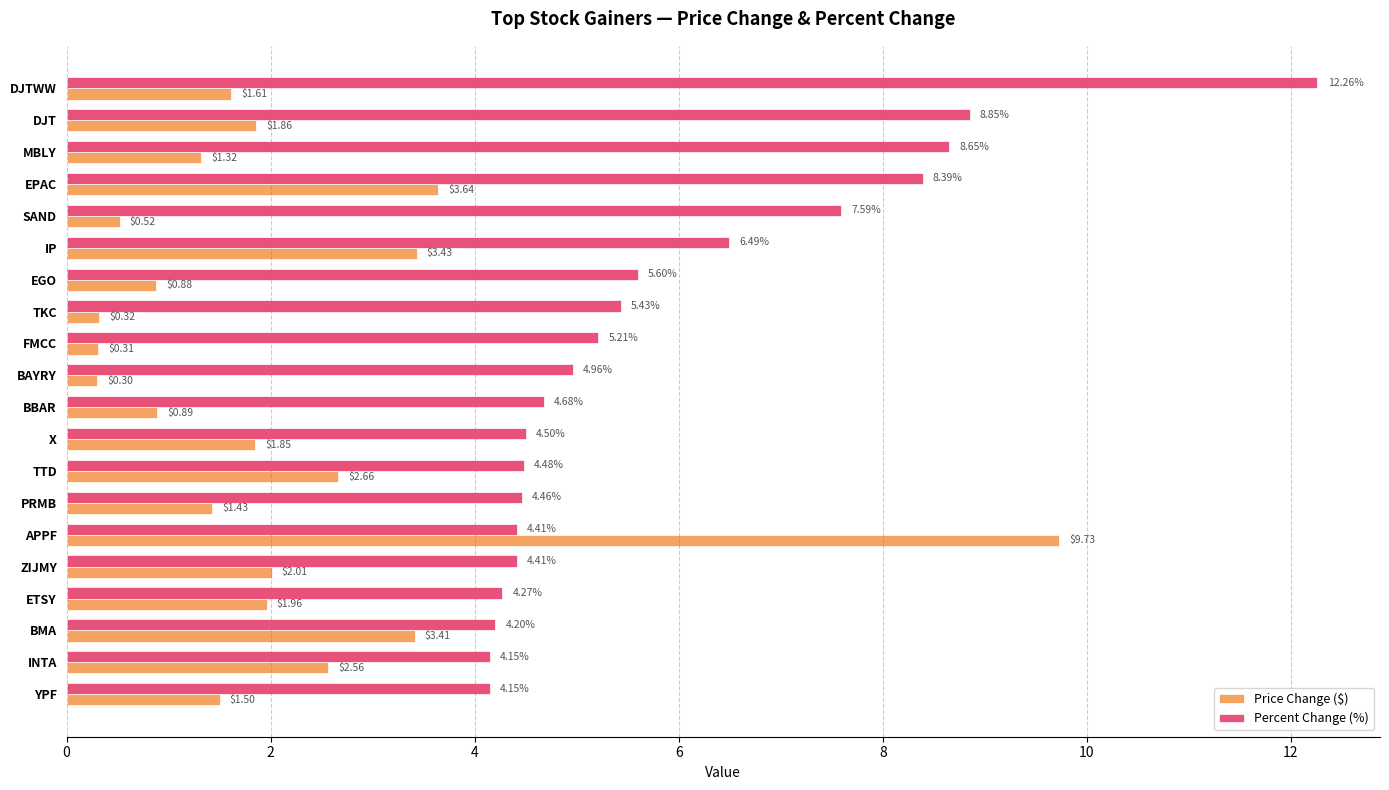

Which label corresponds to the smallest value in the chart?

BAYRY